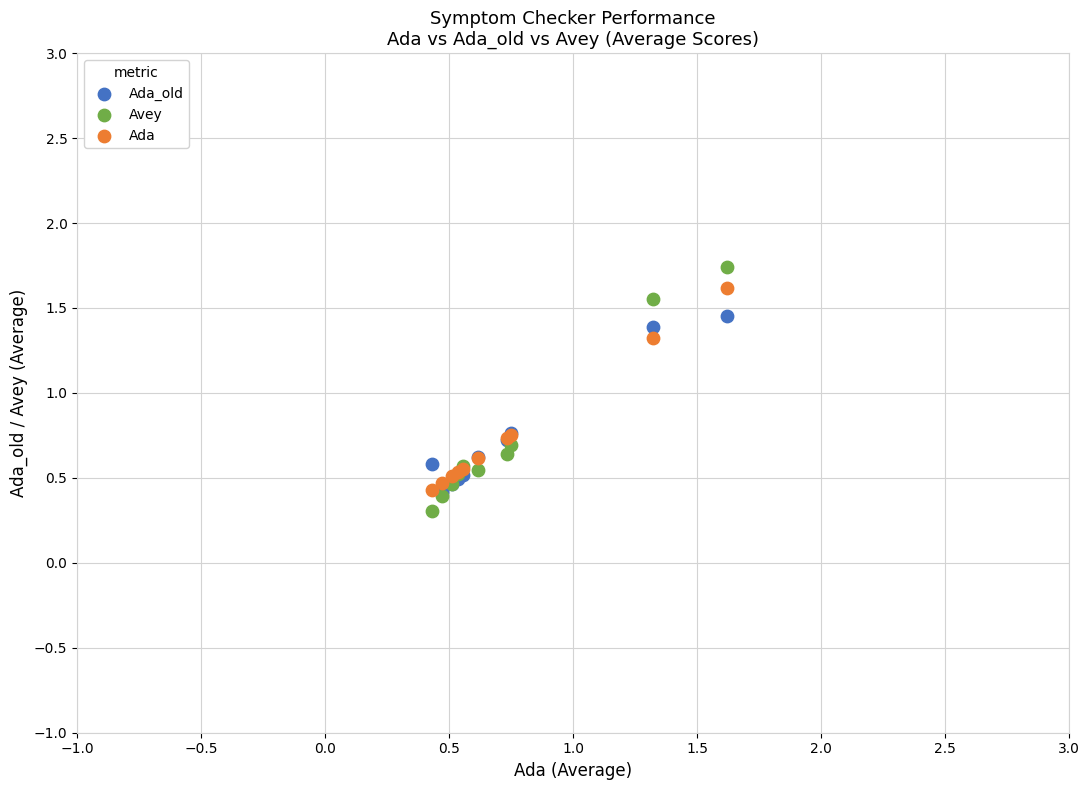

Which series has the widest spread of Y values?

Avey